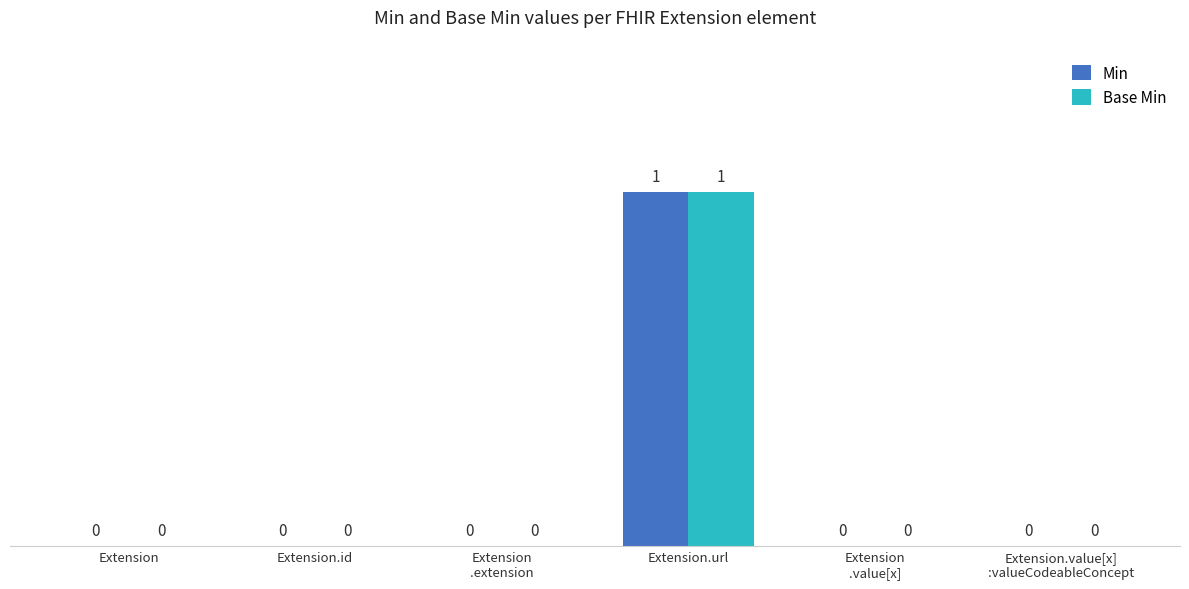

At which category is the sum across all series the highest?

Extension.url